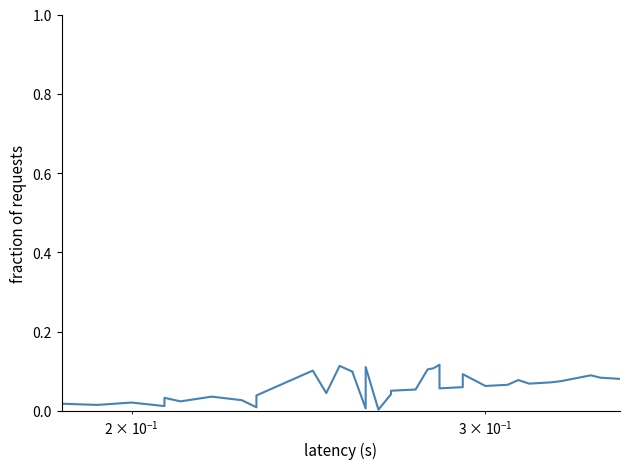

What is the value of the 38th point from the left?

0.1